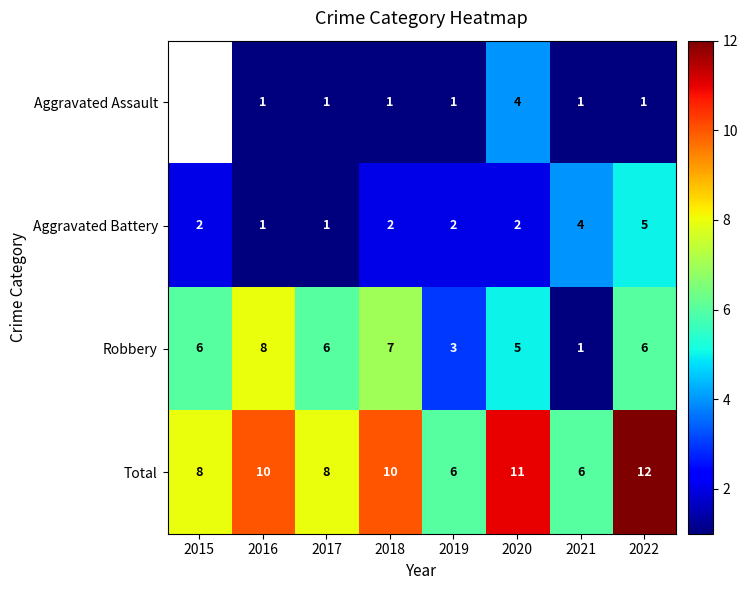

Which category has the lowest value across all series?

2016